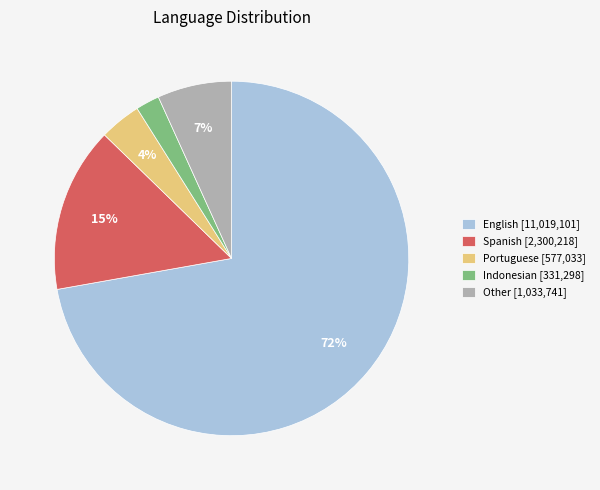

Is there a majority slice in this chart?

Yes